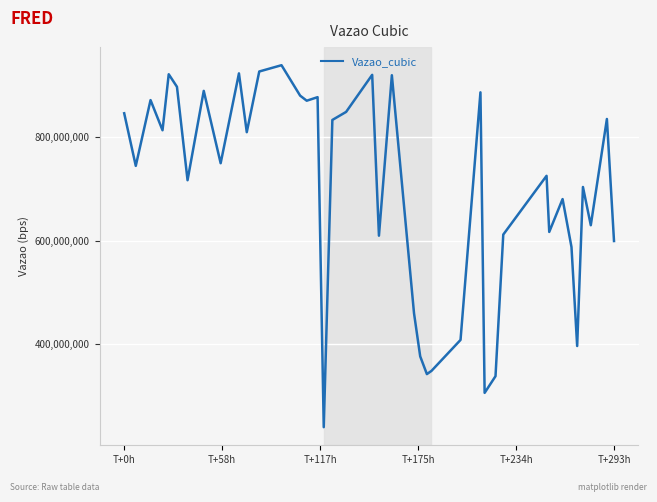

What is the sum of all values?

27881148867